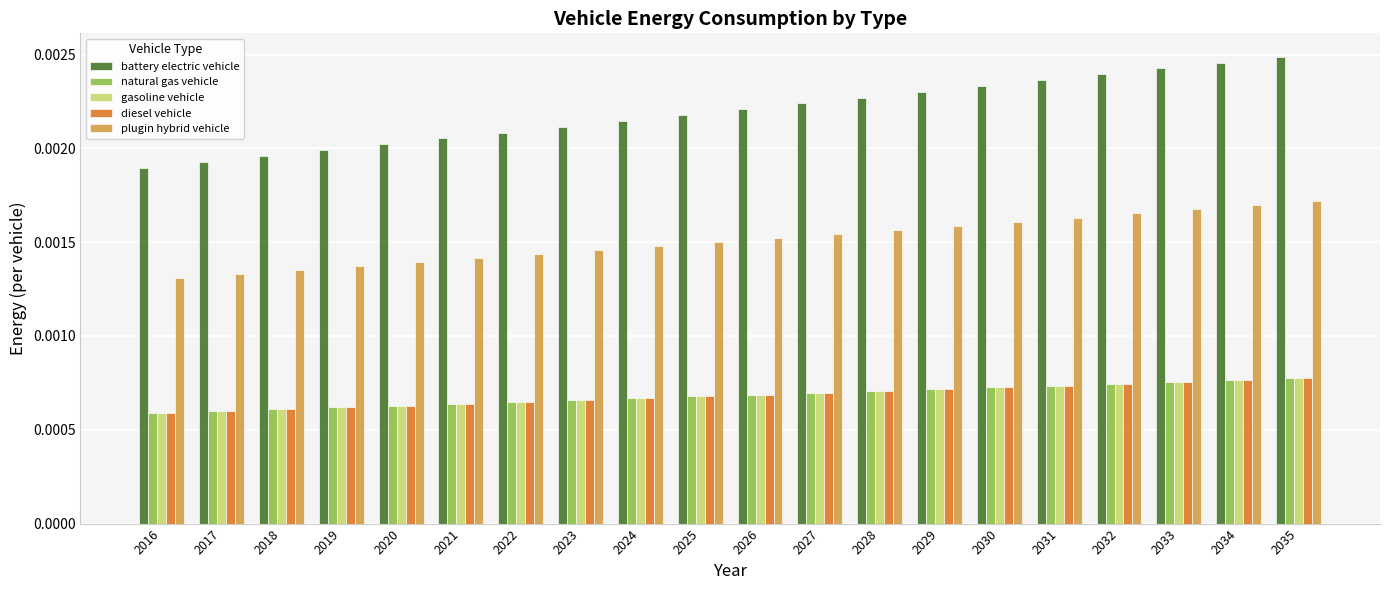

Which series has the largest total across all categories?

battery electric vehicle